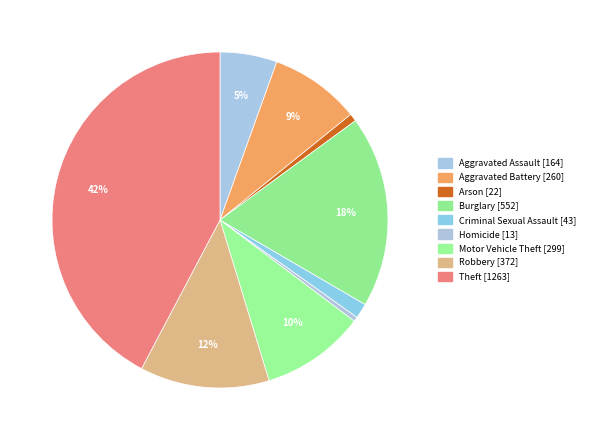

What is the smallest slice in the pie chart?

Homicide